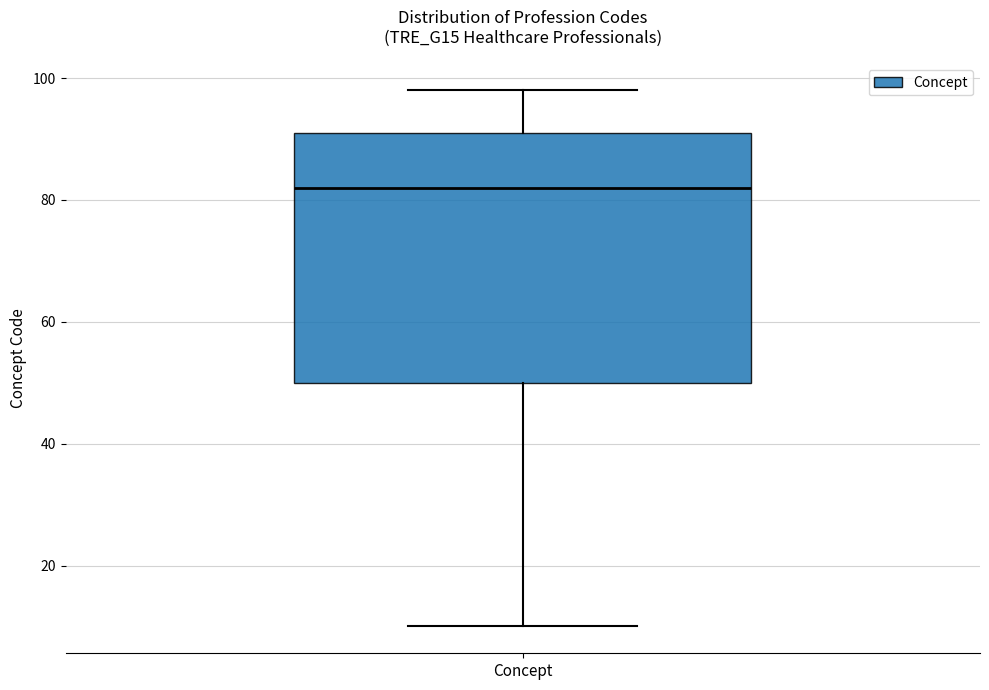

Read this box plot against the y-axis: the position of the median line, the range covered by the box, and the ends of both whiskers. The values are not printed on the chart, so give them approximately, as read against the axis.

median 82, box 50 to 92, whiskers 10 to 98